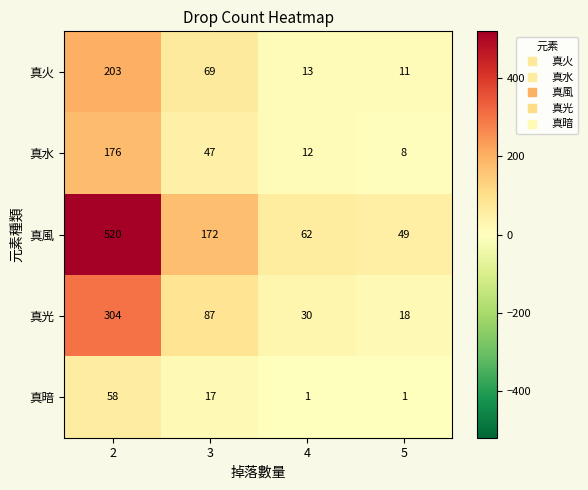

Reading left to right, transcribe all the data shown in this chart.

真火: 2=203	3=69	4=13	5=11
真水: 2=176	3=47	4=12	5=8
真風: 2=520	3=172	4=62	5=49
真光: 2=304	3=87	4=30	5=18
真暗: 2=58	3=17	4=1	5=1